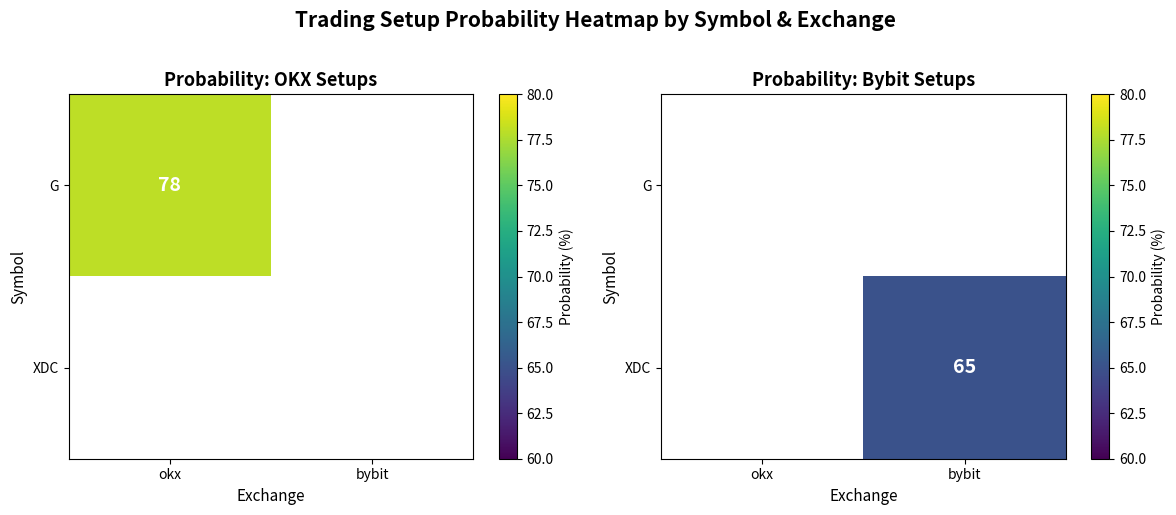

List the series in order of their overall mean, highest first.

G, XDC